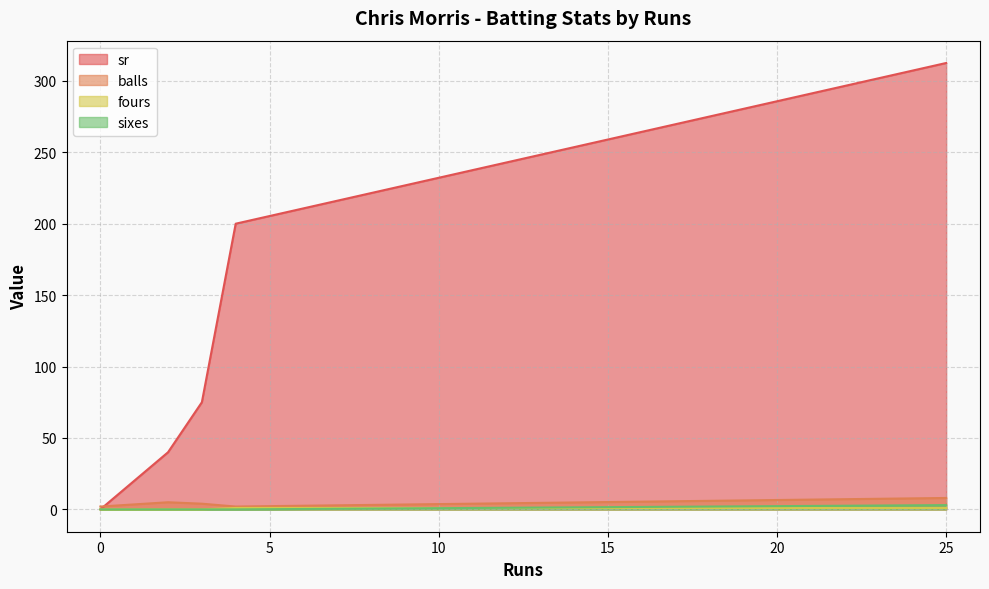

What are all the series names shown in the legend?

sr, balls, fours, sixes